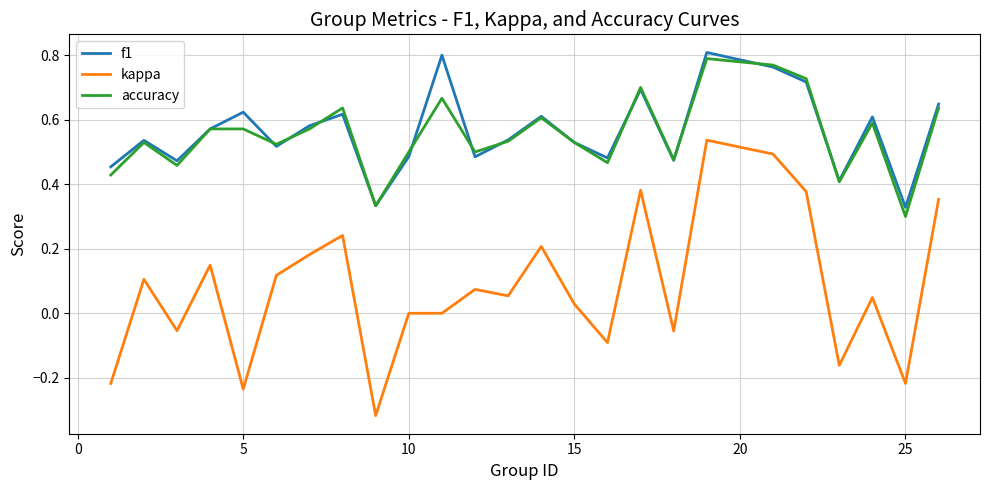

Which series has the widest spread of values?

kappa